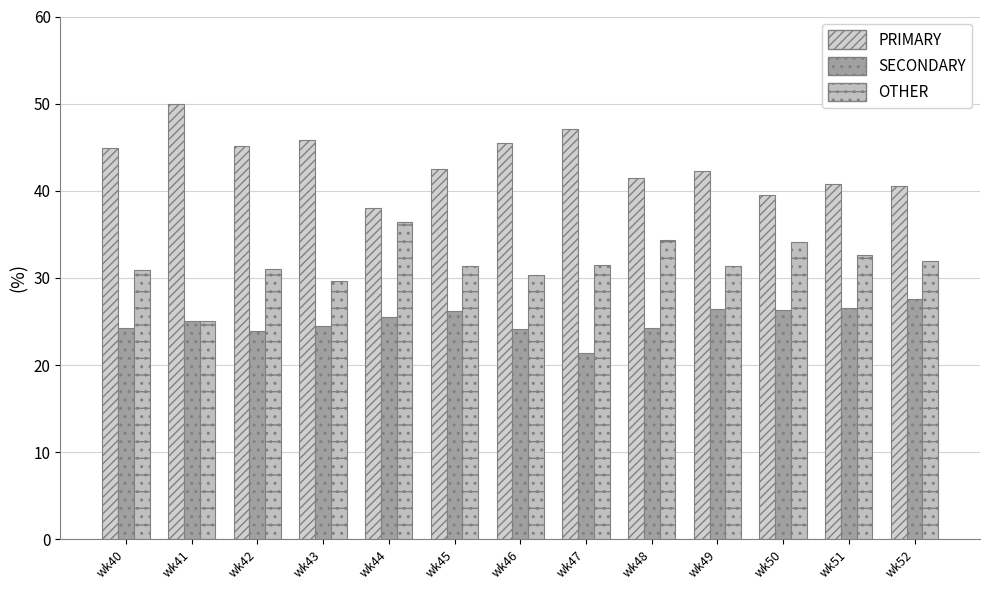

What is the average value of the SECONDARY series?

25.1